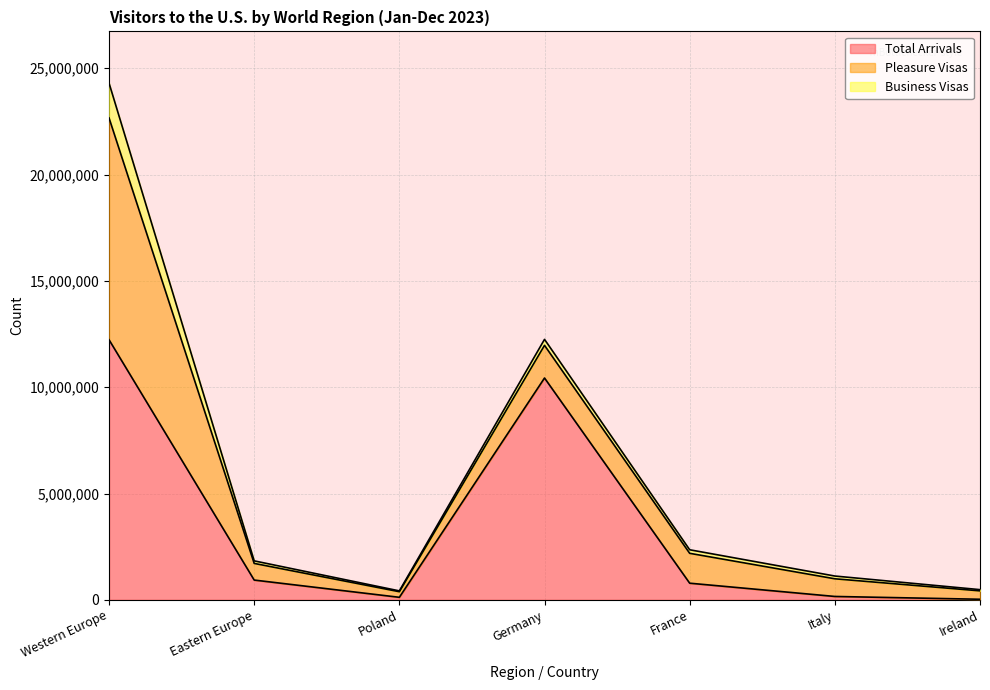

Is it true that Total Arrivals equals 65009 at Italy?

False